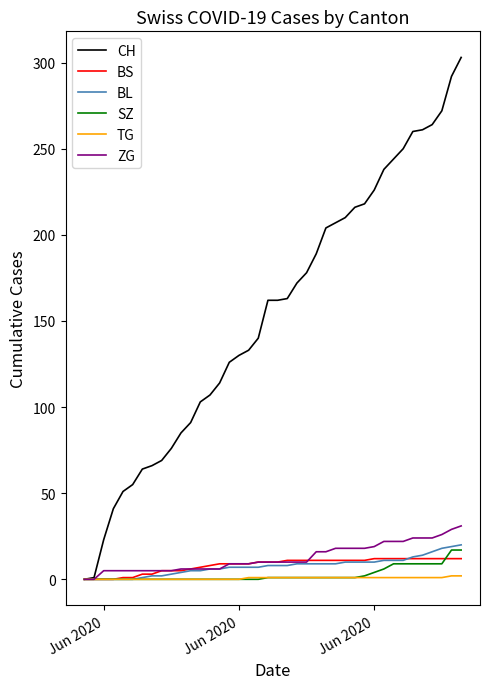

At how many categories does at least one series exceed 48?

36